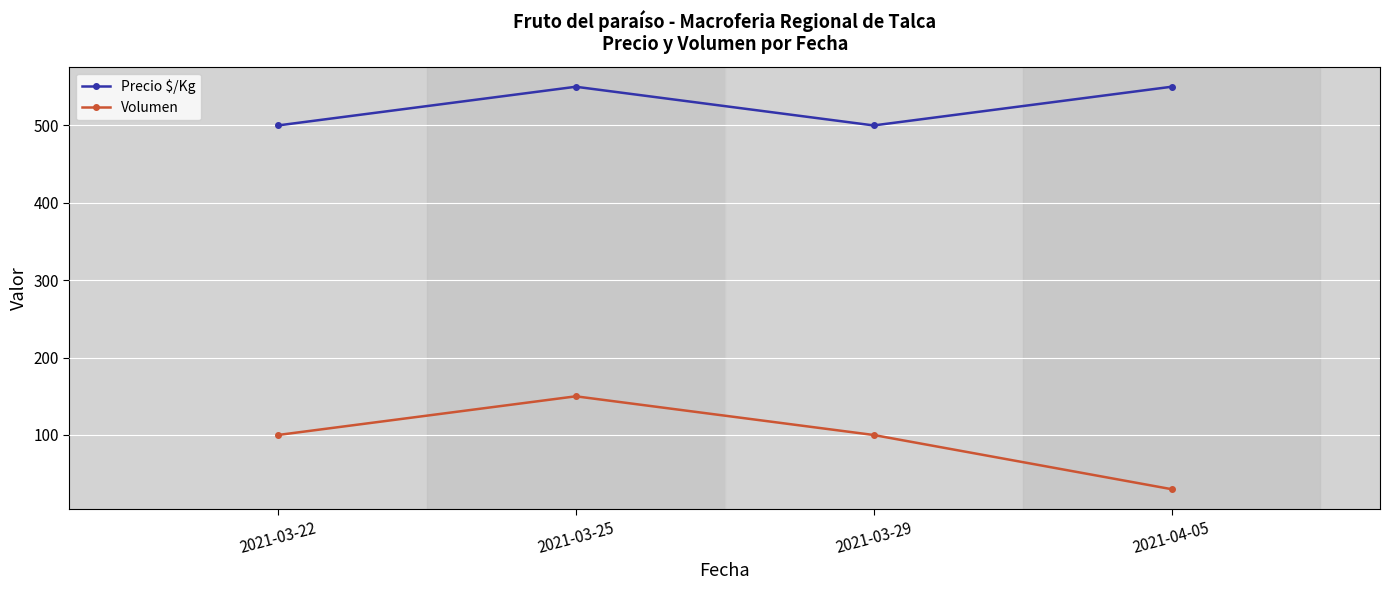

True or false: Volumen and Precio $/Kg cross at least once.

False